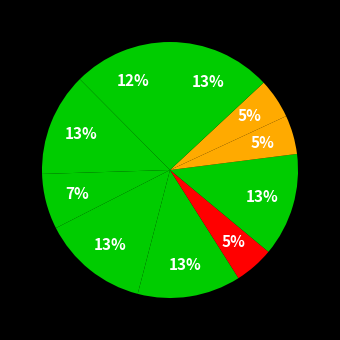

How many segments does this pie chart have?

10